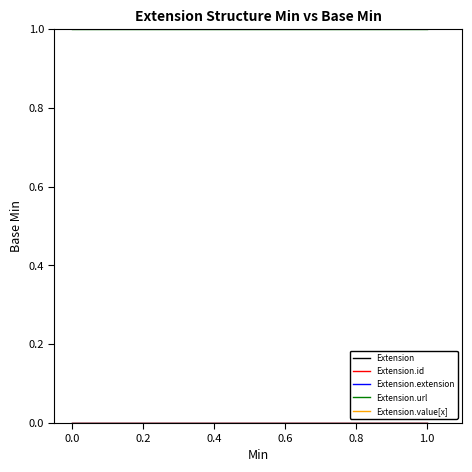

What is the spread (max minus min) of values at 0.0?

1